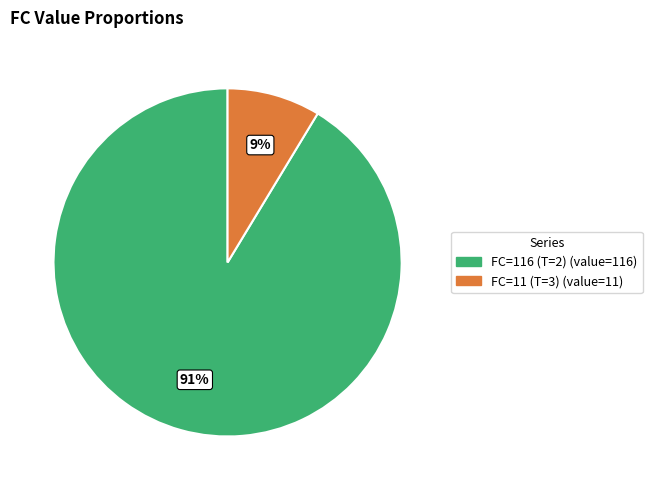

Combined, do FC=11 (T=3) and FC=116 (T=2) account for over 50%?

Yes